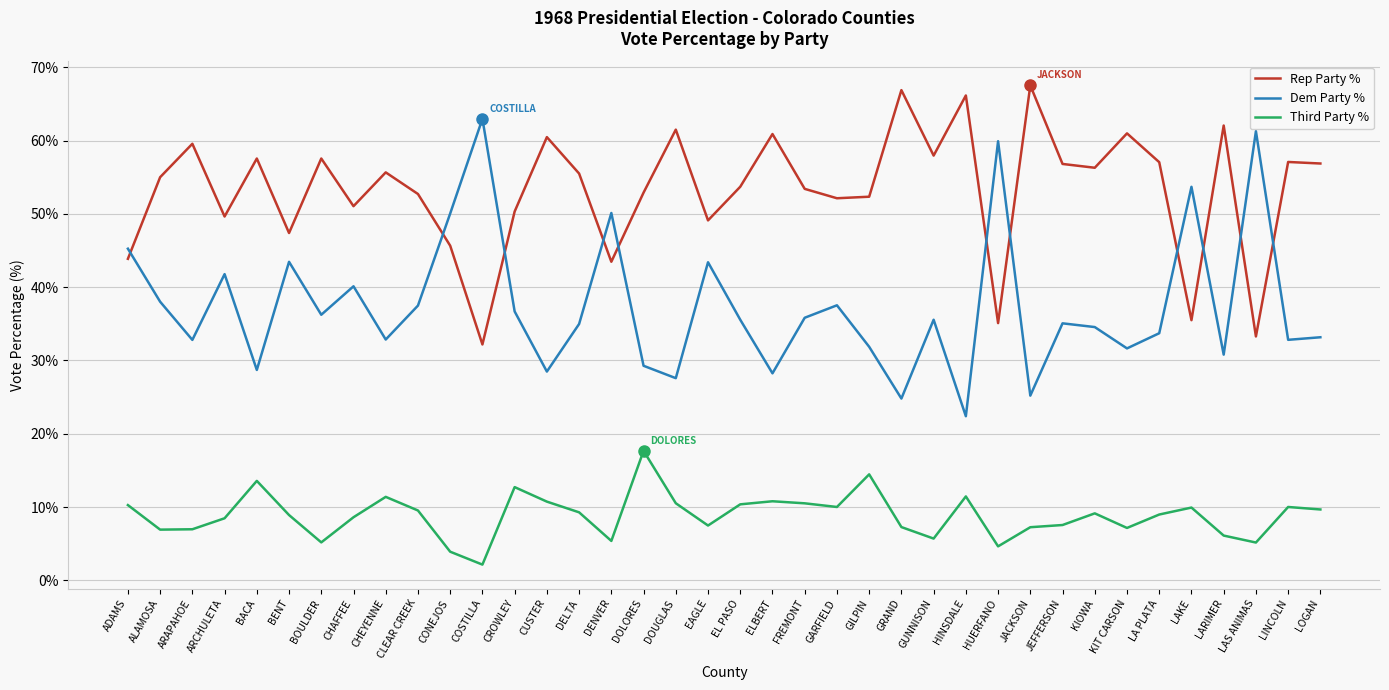

What is the difference between the highest and lowest values at KIOWA?

47.1